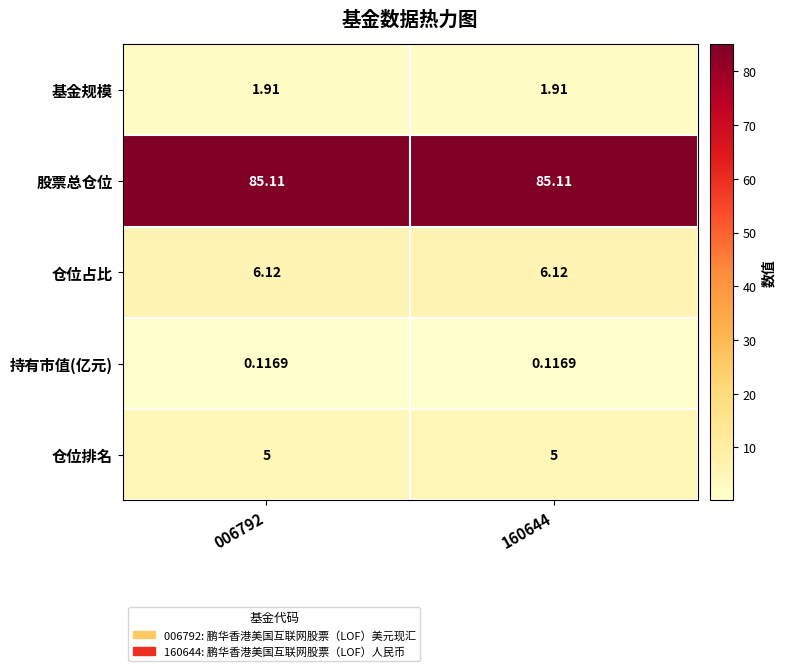

Is the value of 持有市值(亿元) at 006792 greater than the value of 仓位排名 at 006792?

No